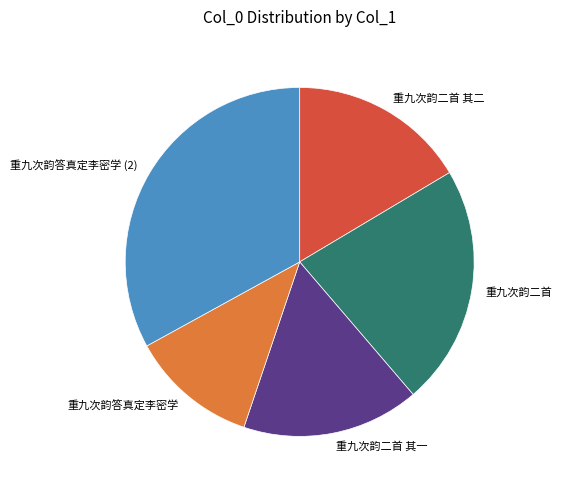

Do 重九次韵二首 其一 and 重九次韵二首 together represent more than half of the pie?

No